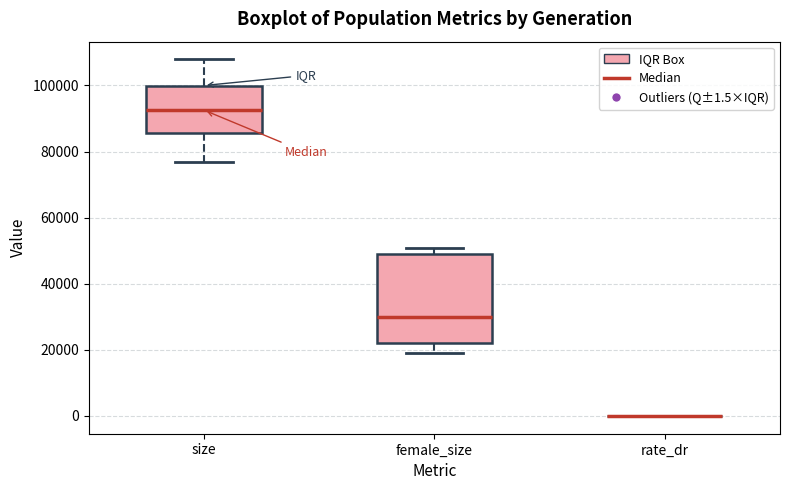

Comparing the boxes themselves (not the whiskers), which one is the tallest?

female_size